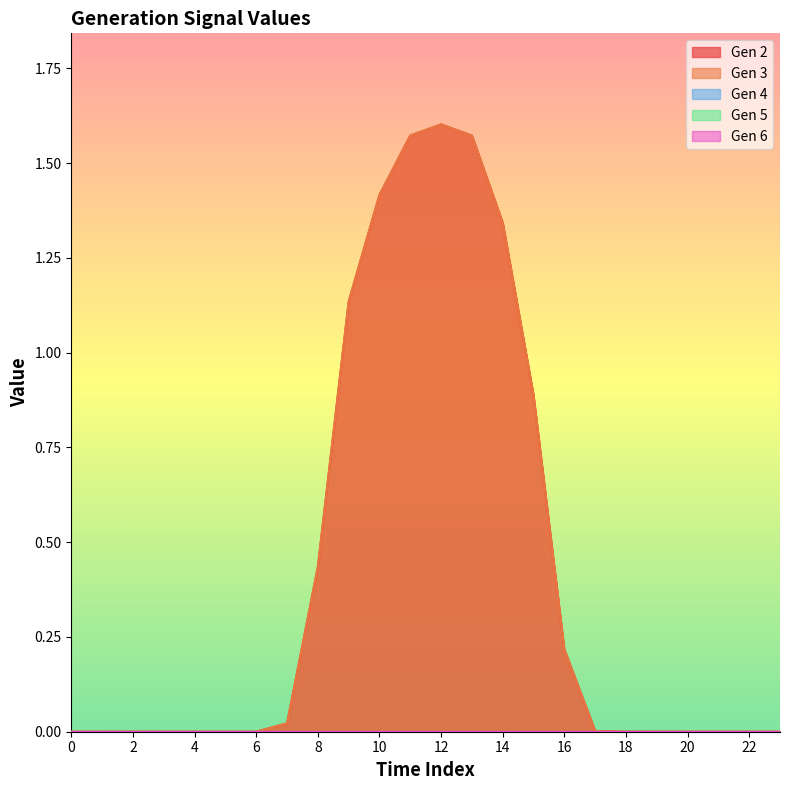

List the labels in order of Gen 4 value, largest first.

0, 1, 2, 3, 4, 5, 6, 7, 8, 9, 10, 11, 12, 13, 14, 15, 16, 17, 18, 19, 20, 21, 22, 23